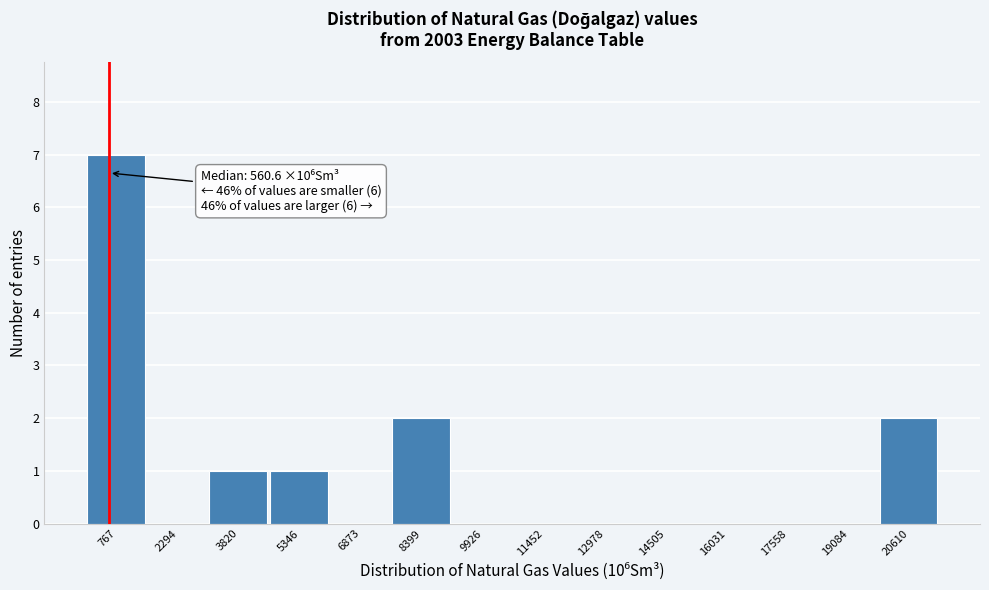

Which range on the x-axis has the tallest bar?

0 to 1600